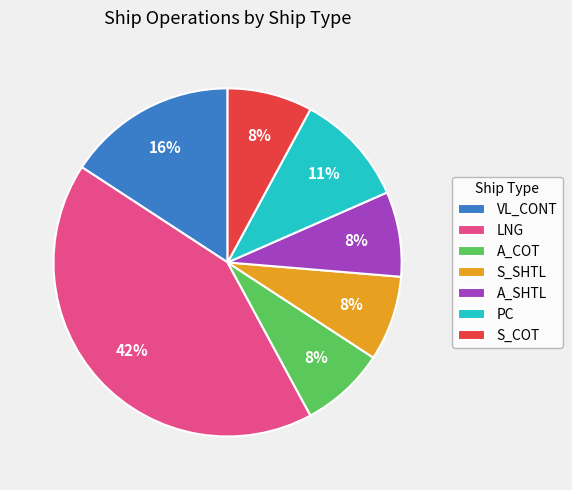

Do S_COT and VL_CONT together represent more than half of the pie?

No